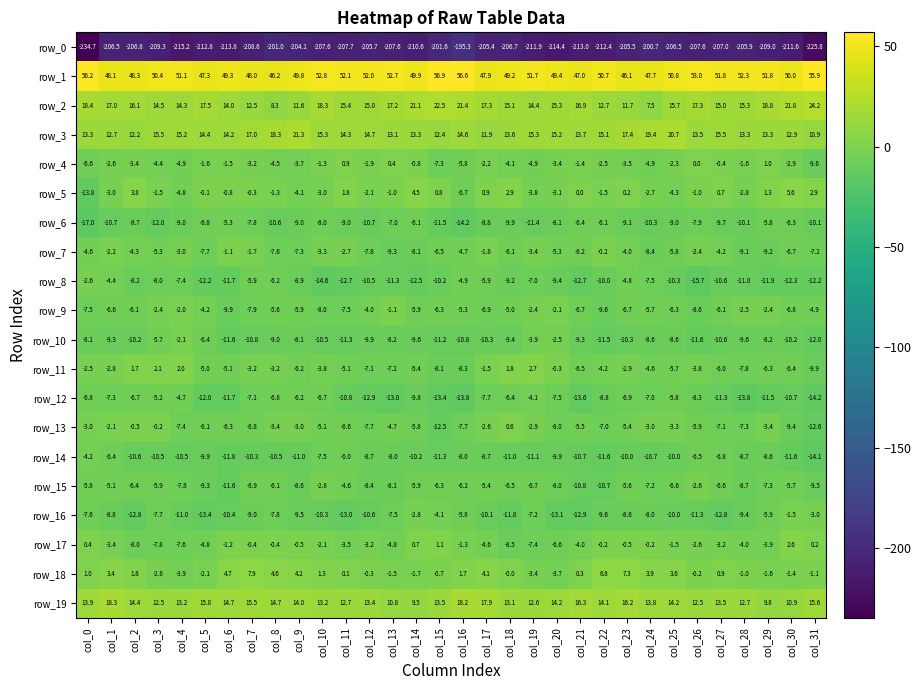

At col_17, list the series in order from largest to smallest.

row_1, row_19, row_2, row_3, row_18, row_5, row_11, row_7, row_4, row_13, row_17, row_15, row_8, row_9, row_12, row_14, row_6, row_16, row_10, row_0